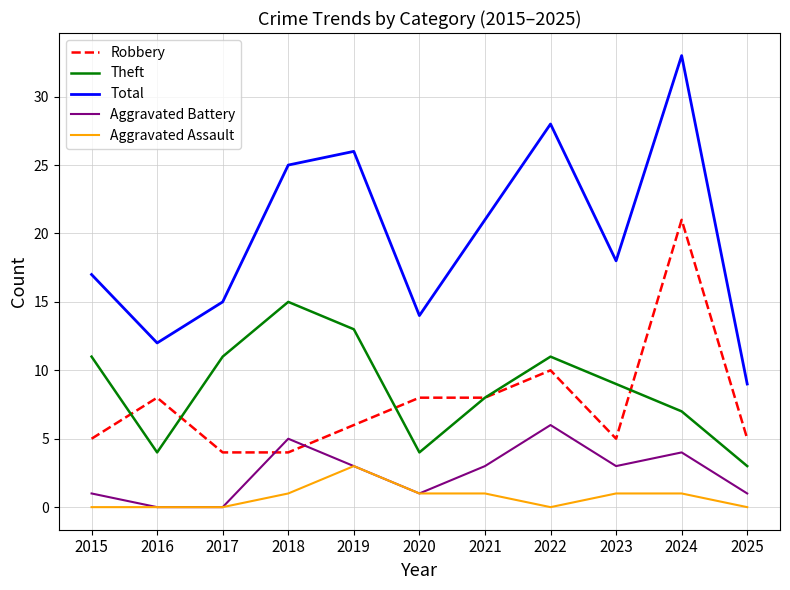

What is the difference between the Aggravated Battery values at 2018 and 2017?

5